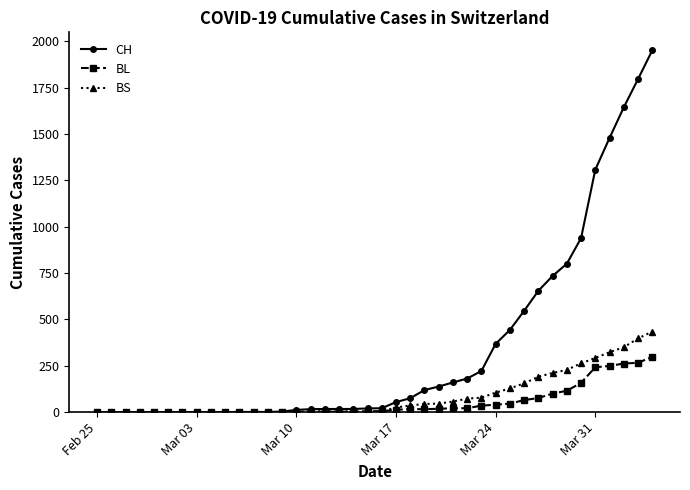

Which series has the largest range (max minus min)?

CH